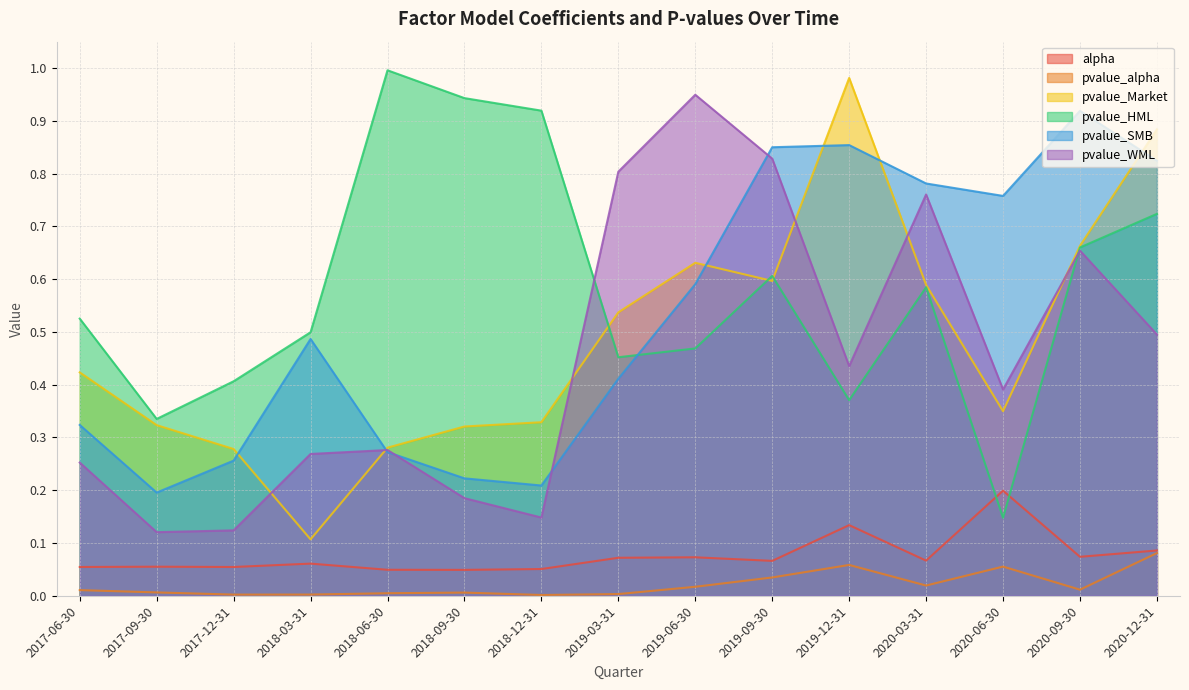

In pvalue_WML, how many points are higher than both neighbors (excluding endpoints)?

4